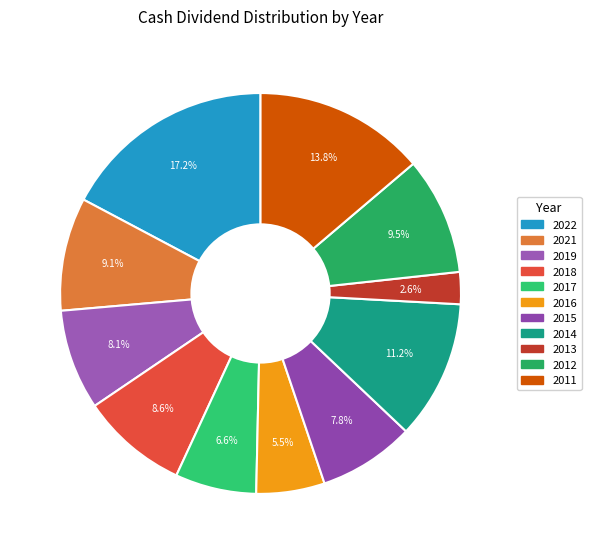

What percentage is NOT represented by 2011?

86.2%